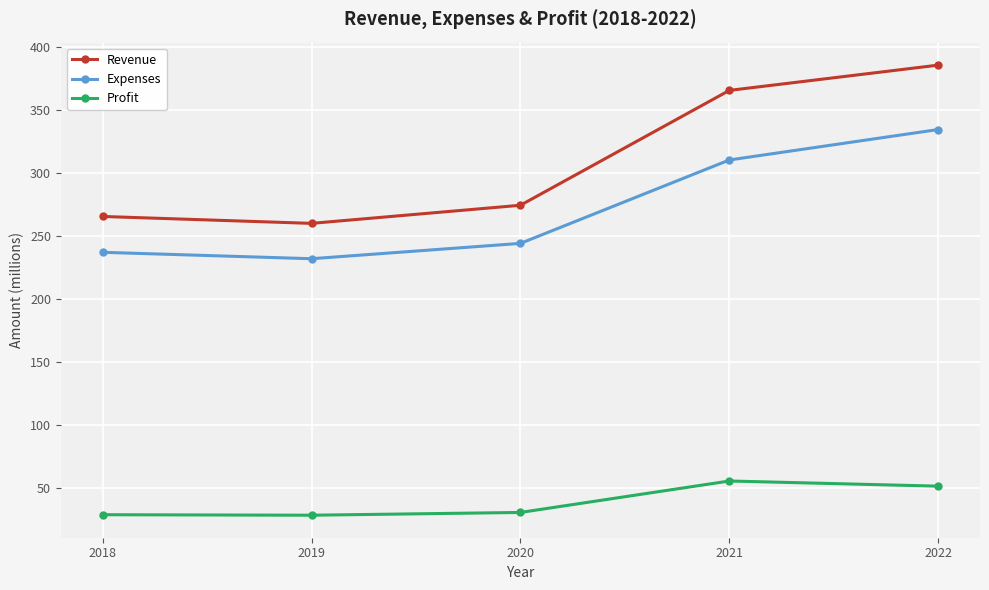

What is the value of the Revenue point at the 3rd from the left?

274.5